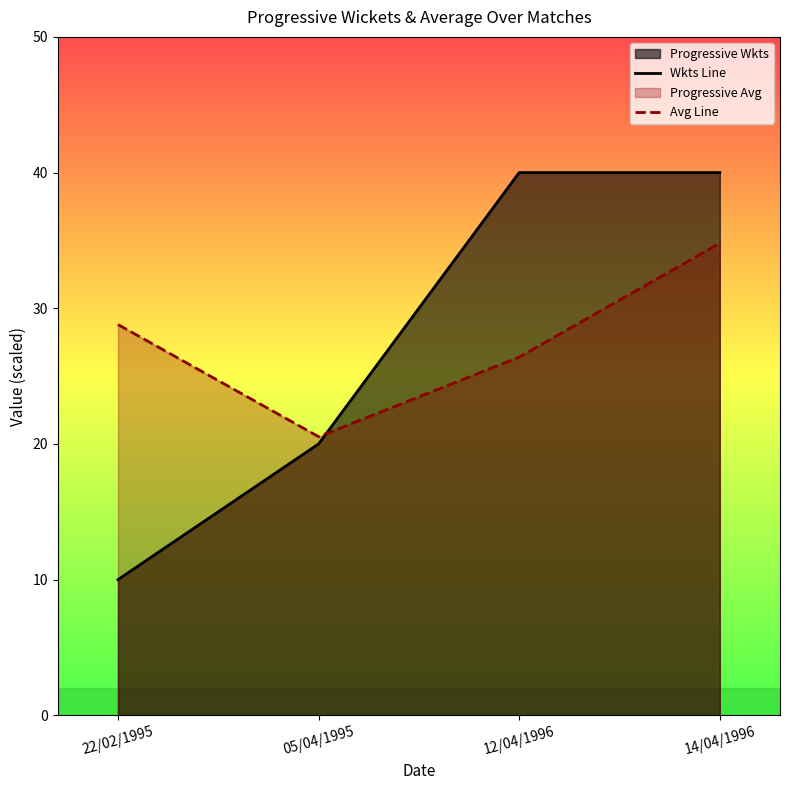

Which series ends up on top after the final intersection of Wkts Line and Avg Line?

Wkts Line